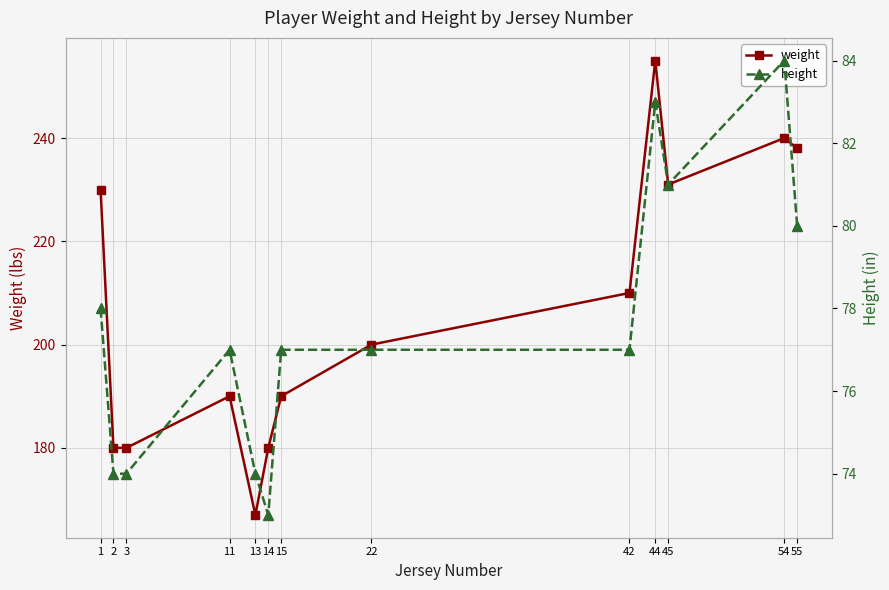

What is the sum of the weight values at 14 and 45?

411